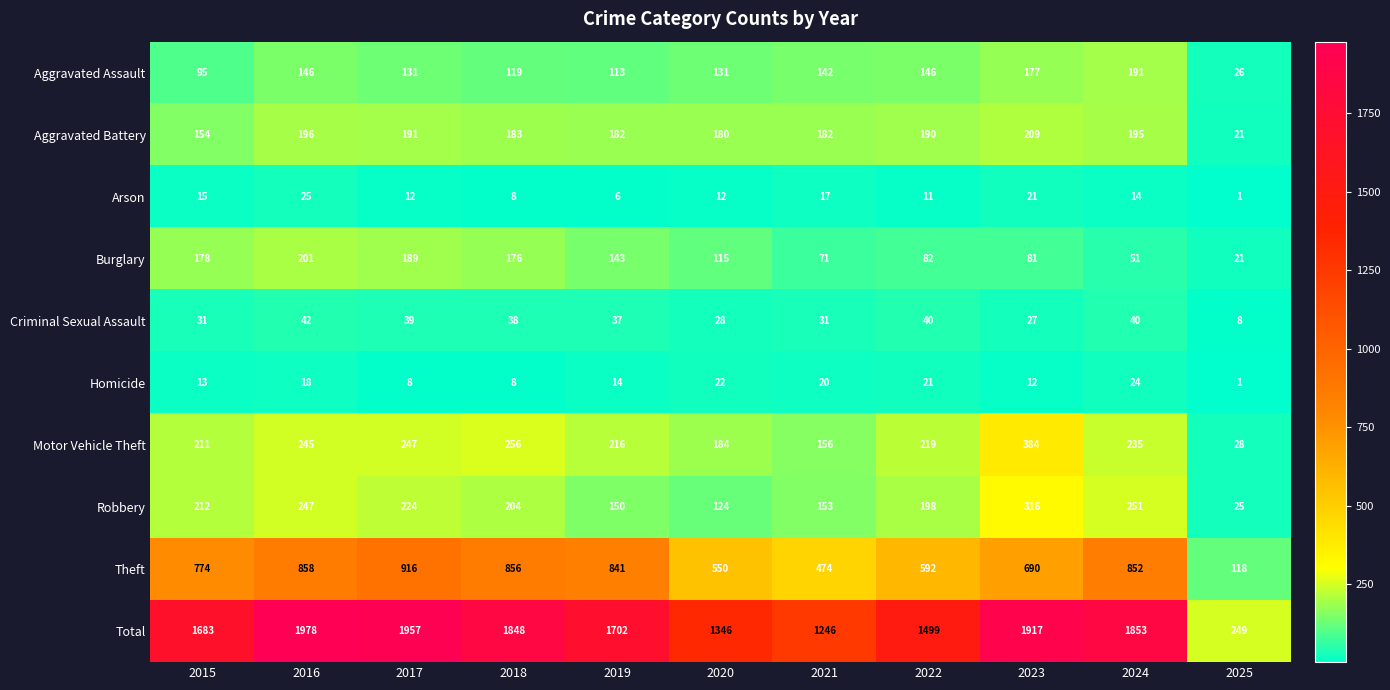

What is the maximum value shown in the chart?

1978